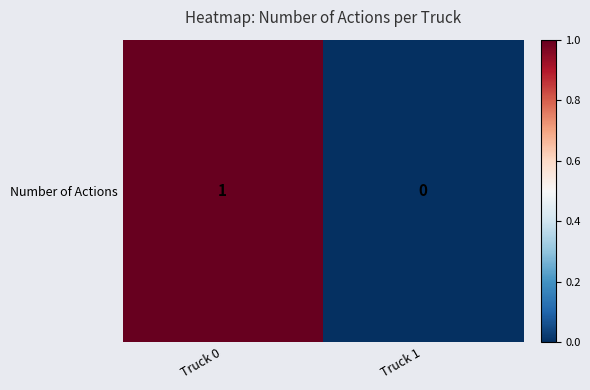

List the labels in order of value, largest first.

Truck 0, Truck 1